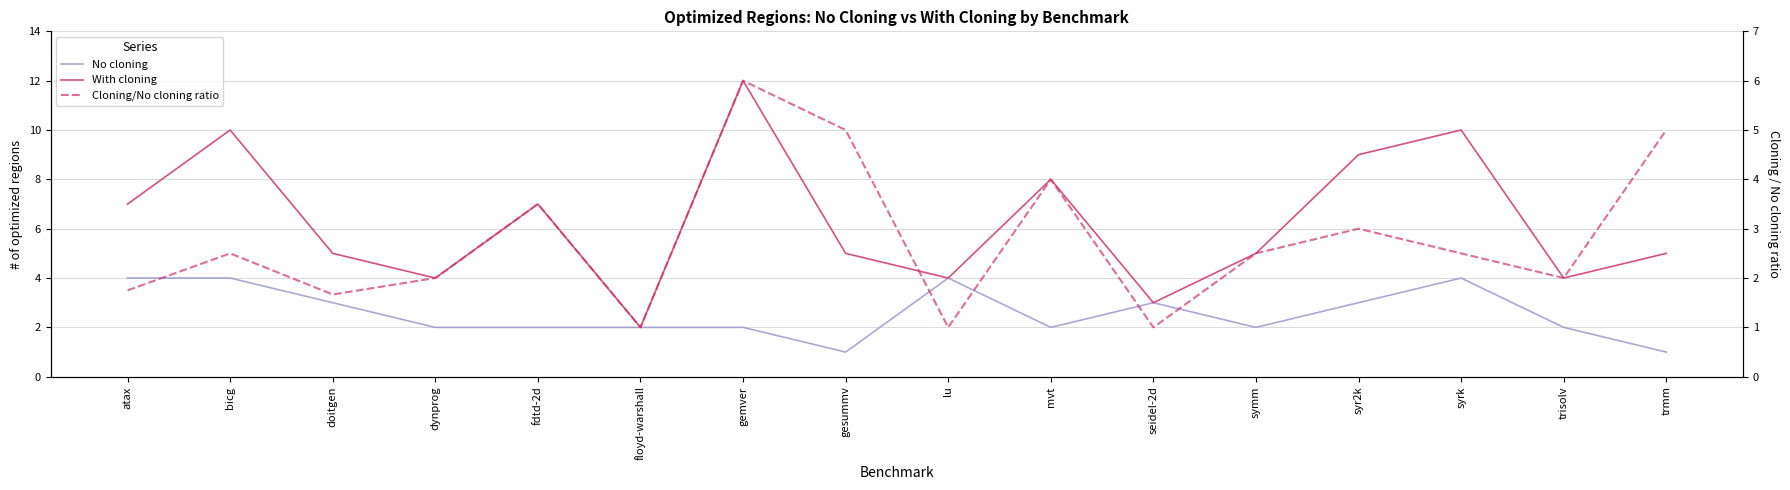

What is the difference between the highest and lowest values at syrk?

7.5